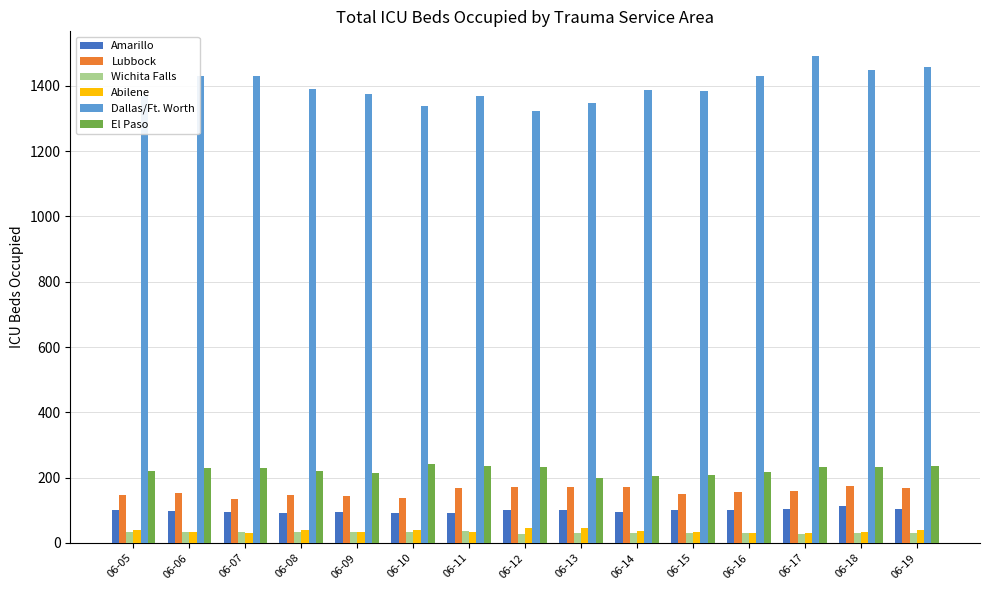

At which label does Wichita Falls first exceed 30?

06-05